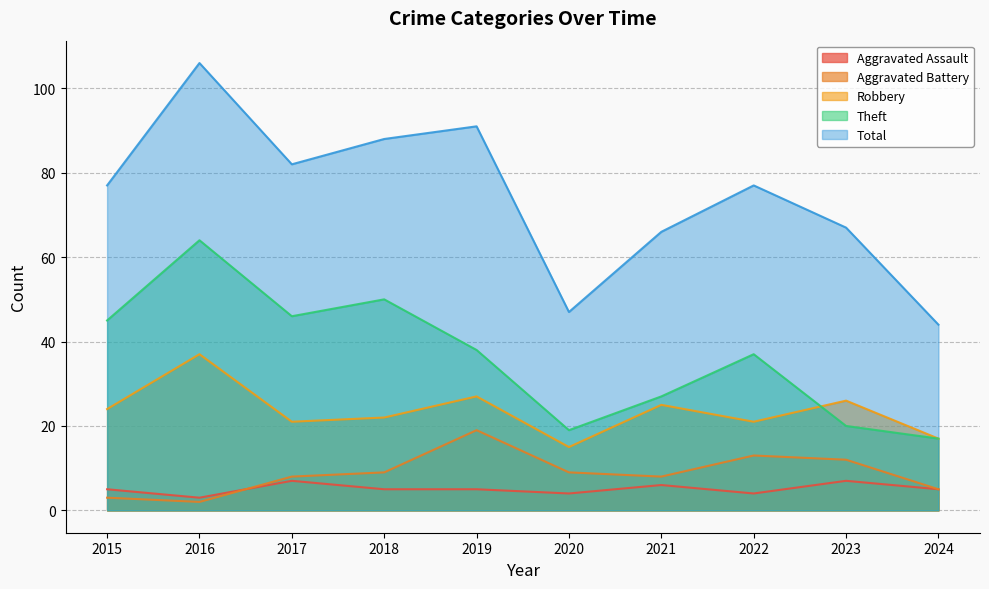

At which label is Aggravated Battery closest to 10?

2018